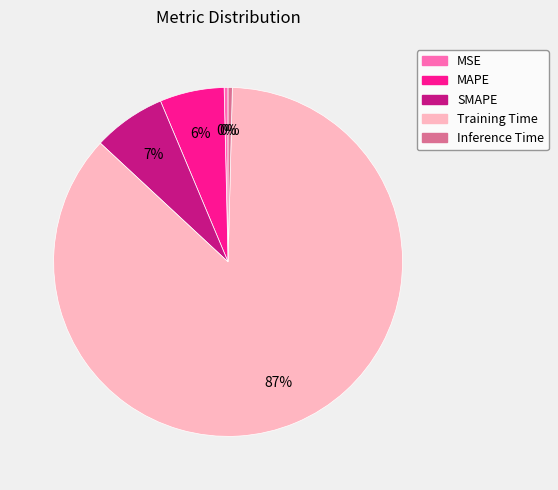

Between MSE and MAPE, which is larger?

MAPE